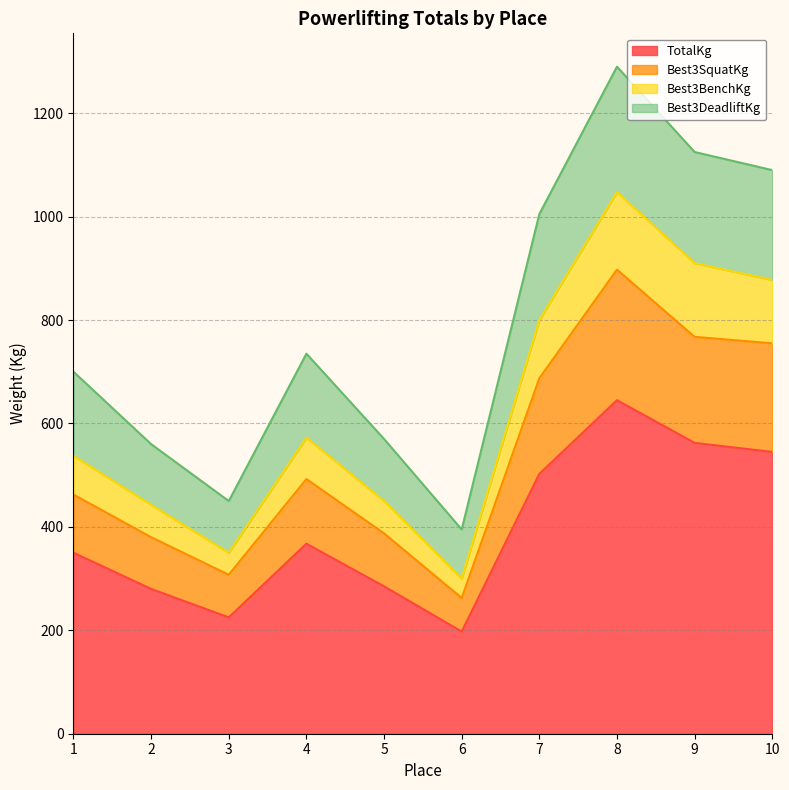

What is the total value across all series at 4?

735.0